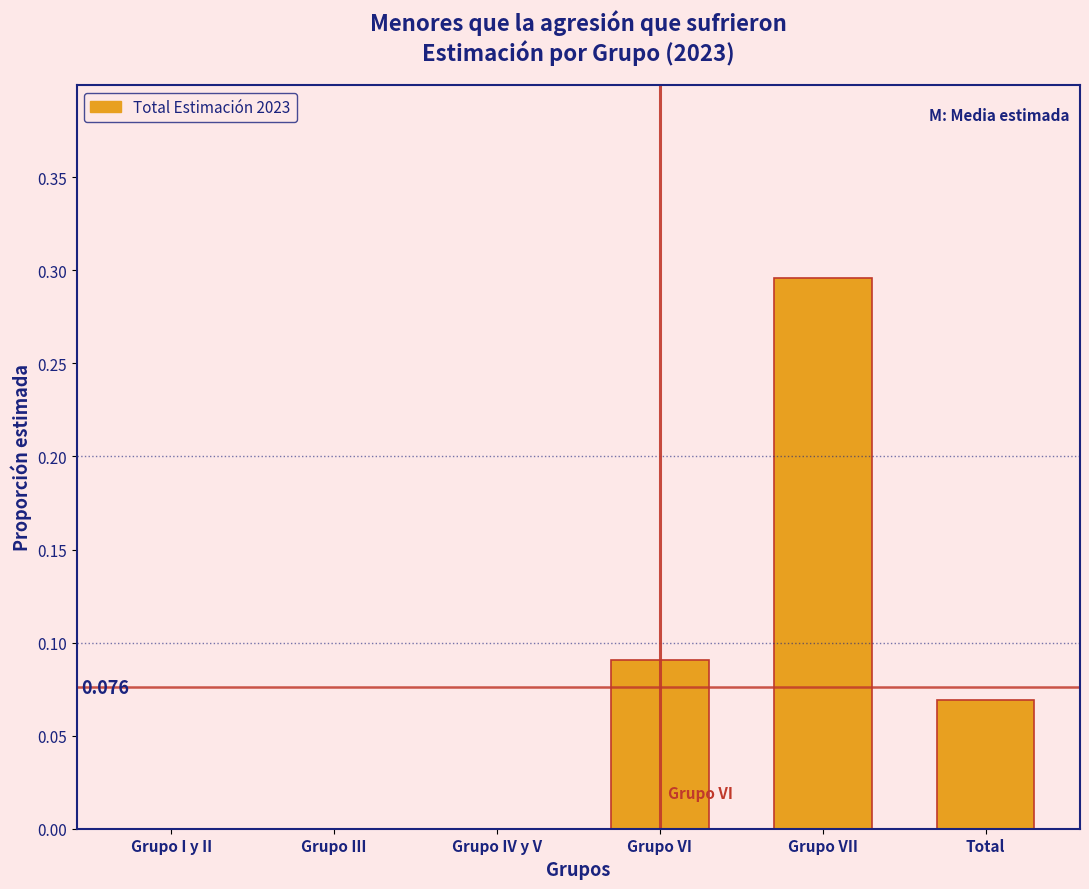

Between Grupo III and Total, which is larger?

Total